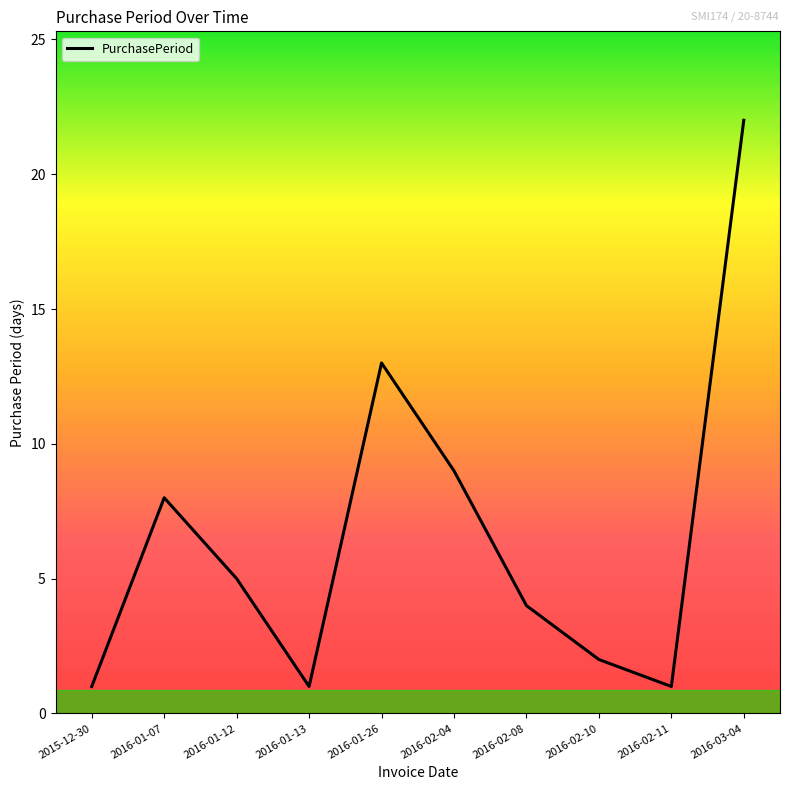

True or false: the data shows 10 at 2016-03-04.

False